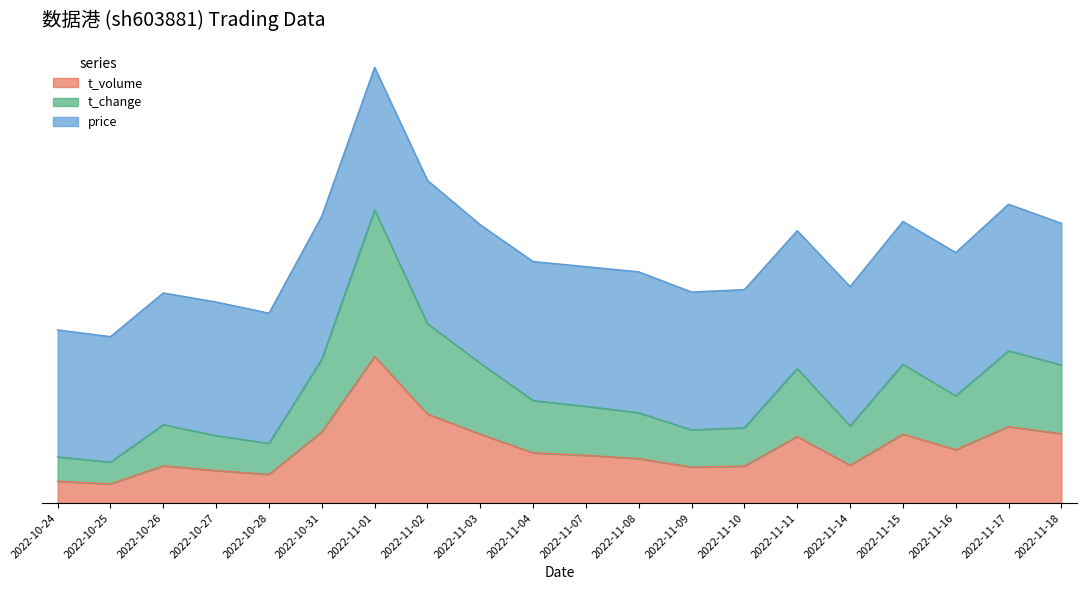

At how many categories does at least one series exceed 0?

20